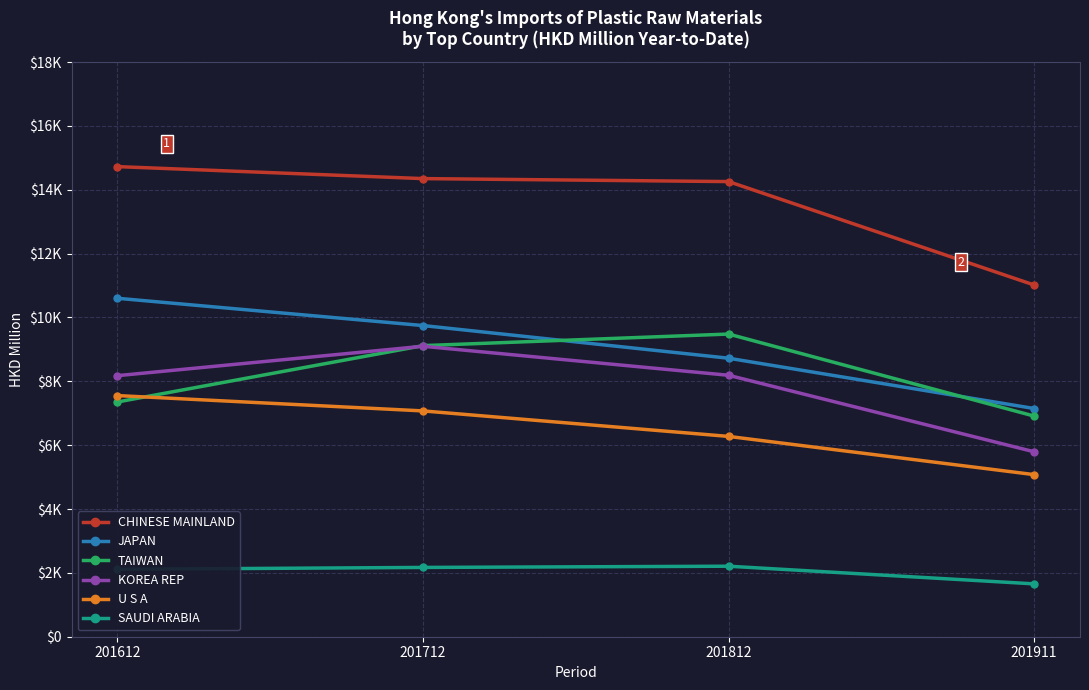

True or false: KOREA REP has a value of 11390.7 at 201612.

False